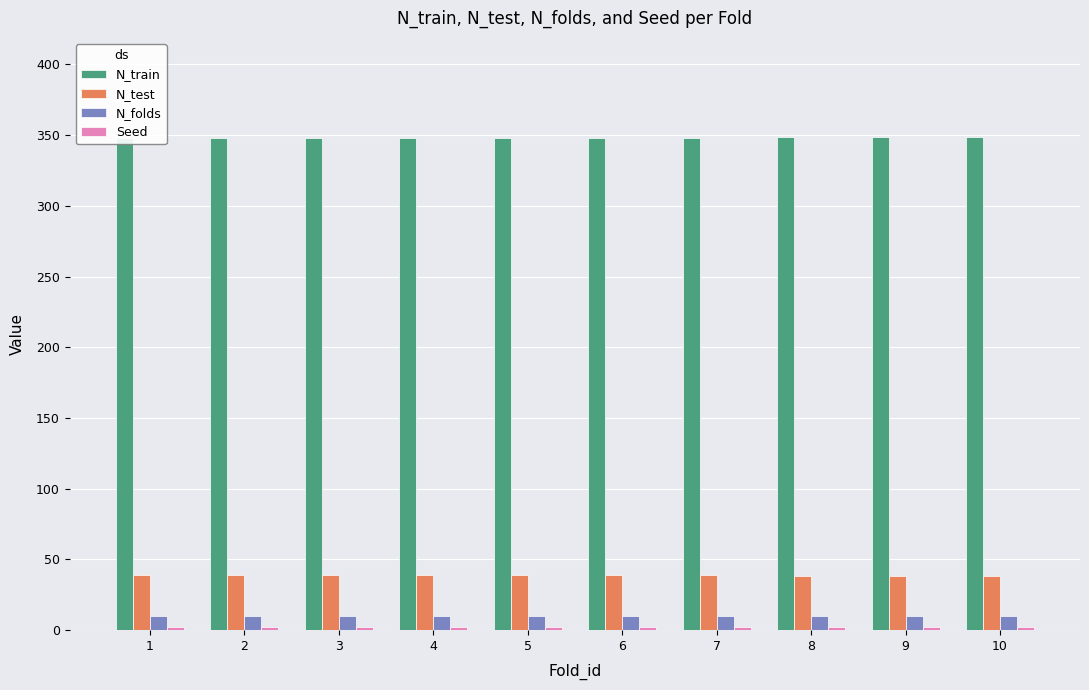

Between 5 and 9, which series saw the biggest shift?

N_train